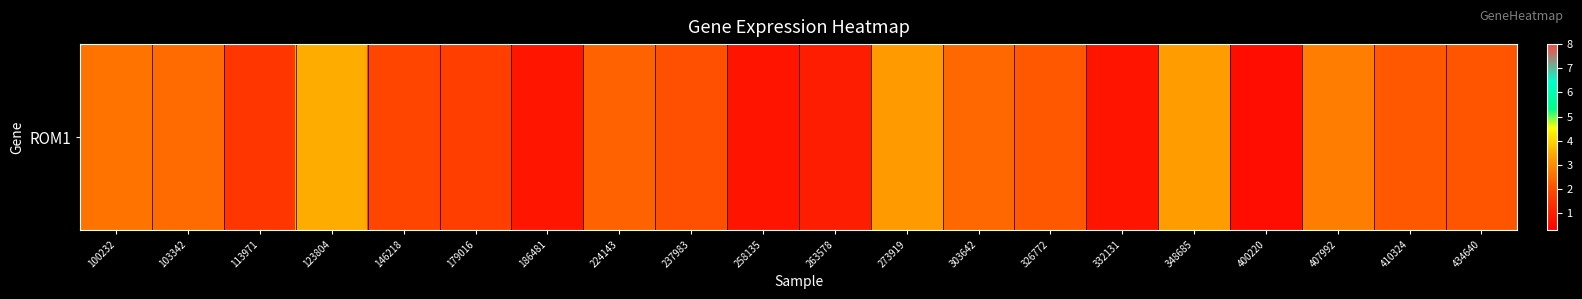

What is the ratio of the value at 263578 to the value at 237983?

0.5